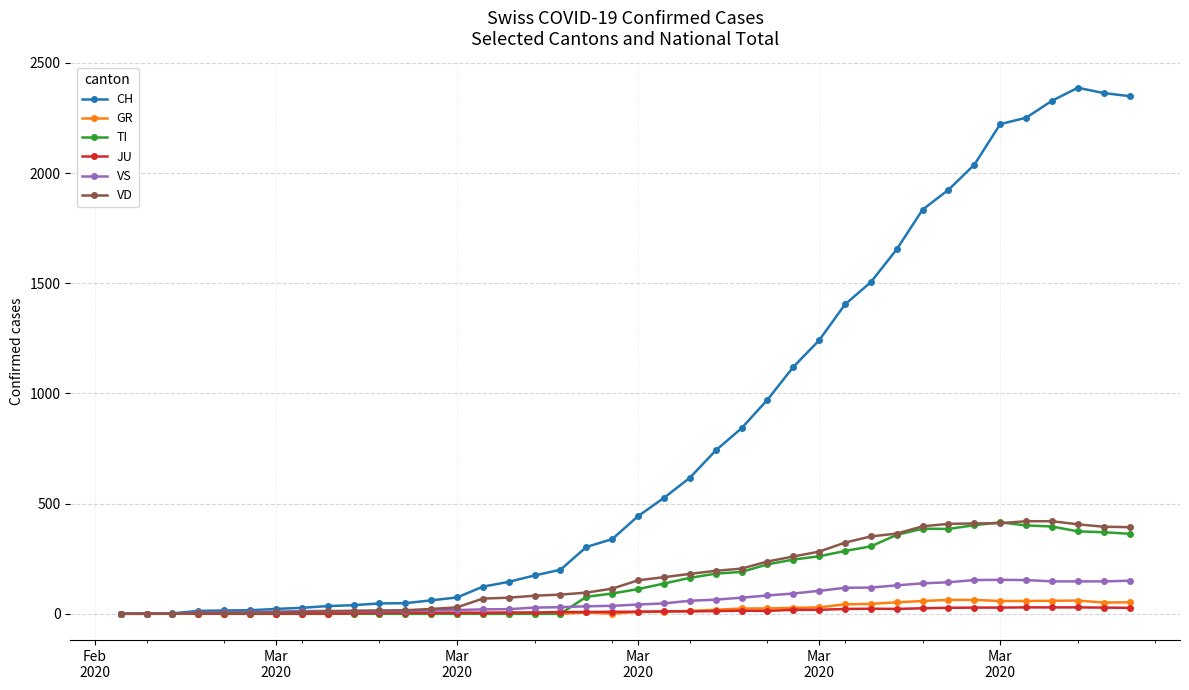

How many data points does each series have?

40